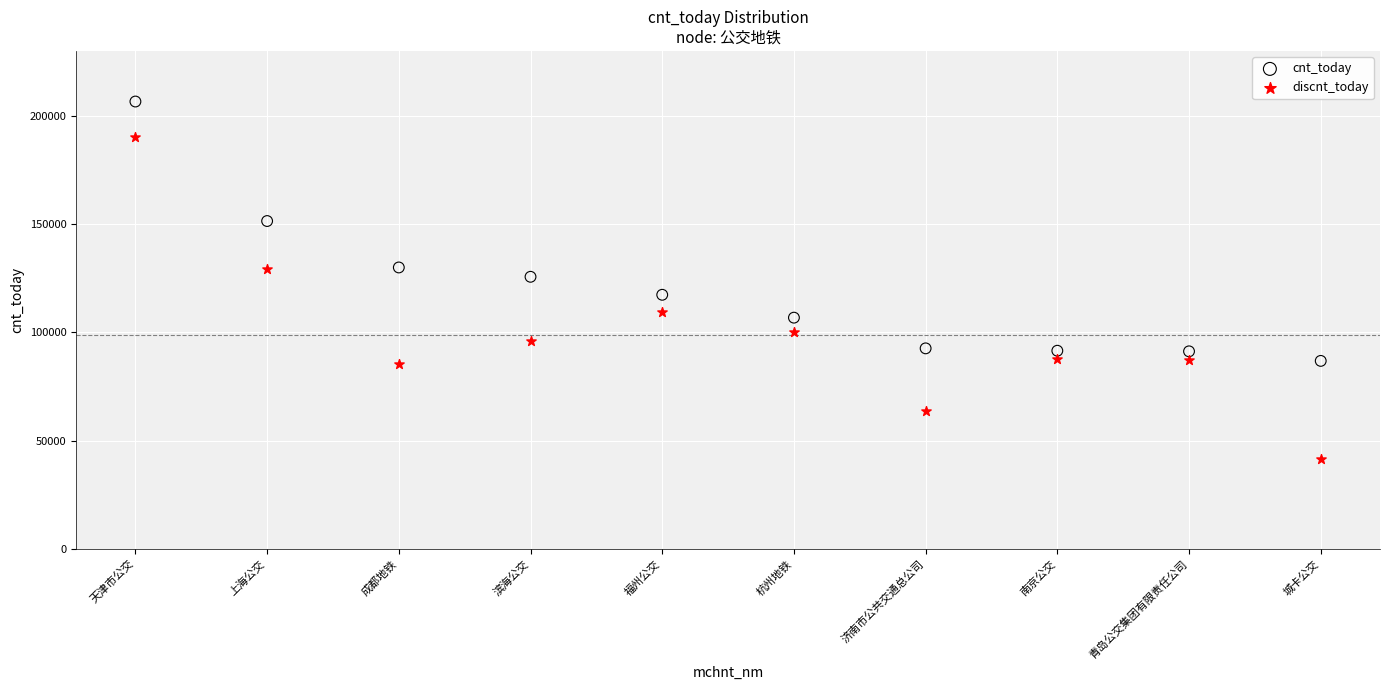

Which series contains the highest Y value?

cnt_today